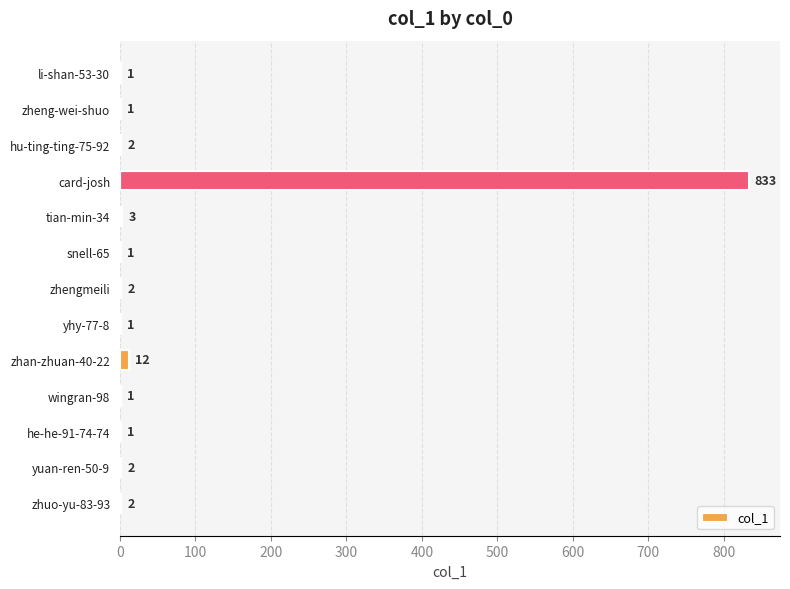

At which category does the chart reach its peak across all series?

card-josh